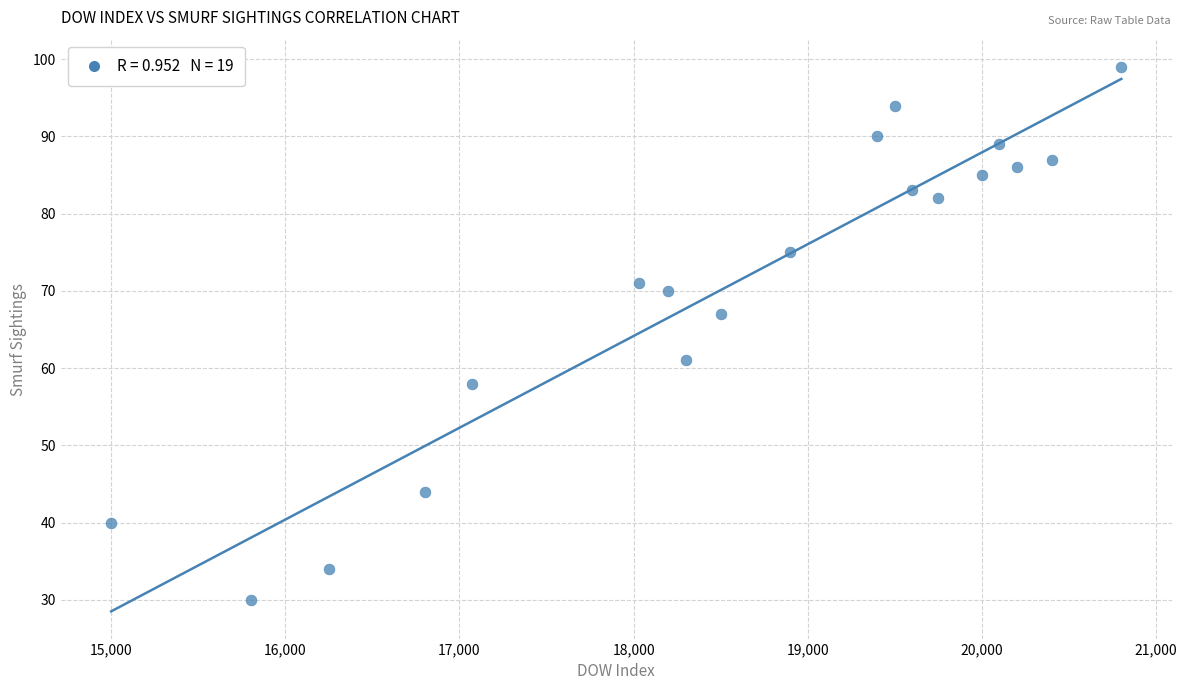

What is the range of Y values (max minus min)?

69